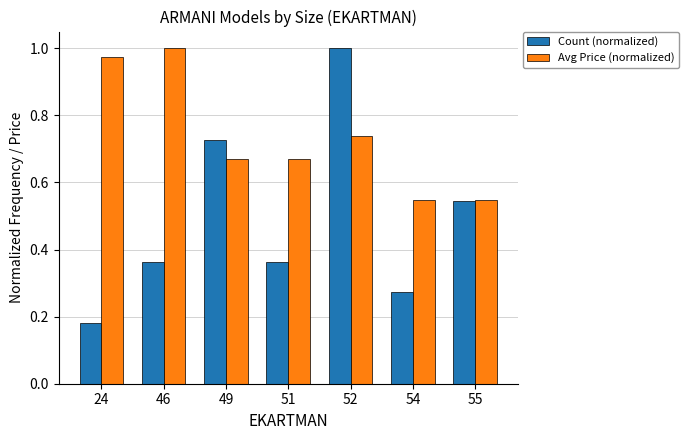

List the series in order of their overall mean, highest first.

Avg Price (normalized), Count (normalized)